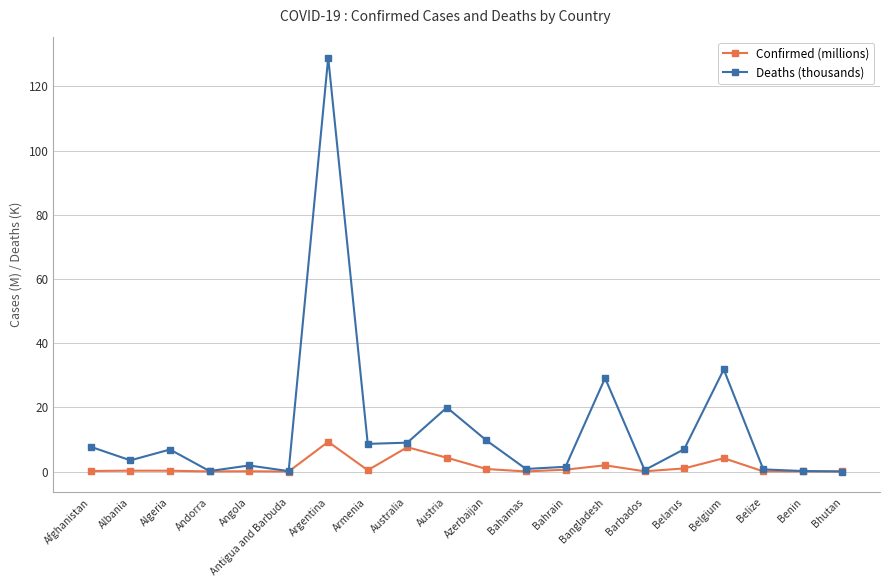

True or false: Deaths (thousands) has more than 2 interior local peaks.

True